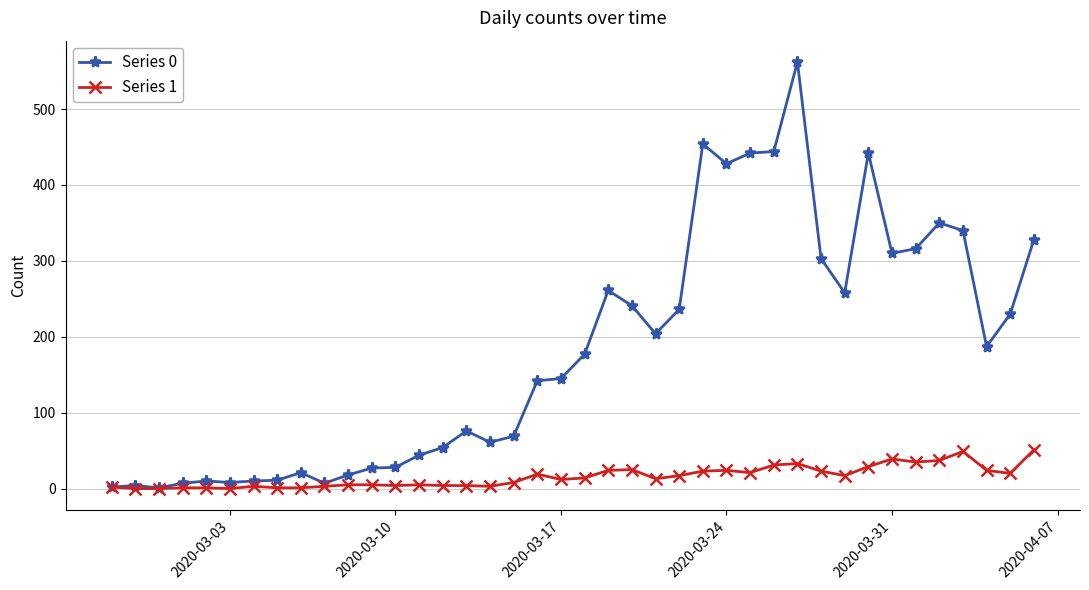

Which series has the largest range (max minus min)?

Series 0